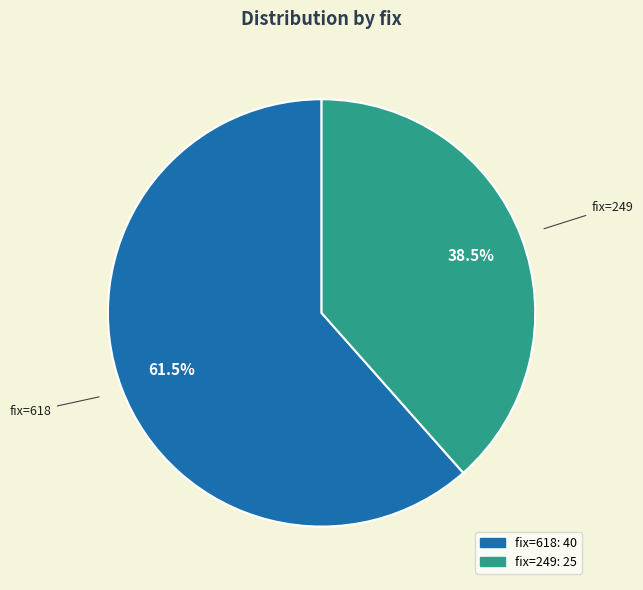

To the nearest percent, what is the average slice percentage?

50%